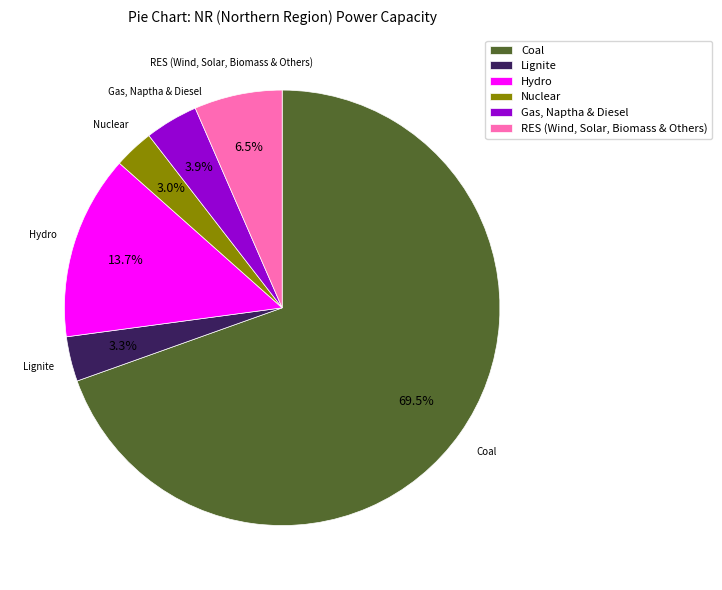

Which has a higher value, RES (Wind, Solar, Biomass & Others) or Gas, Naptha & Diesel?

RES (Wind, Solar, Biomass & Others)